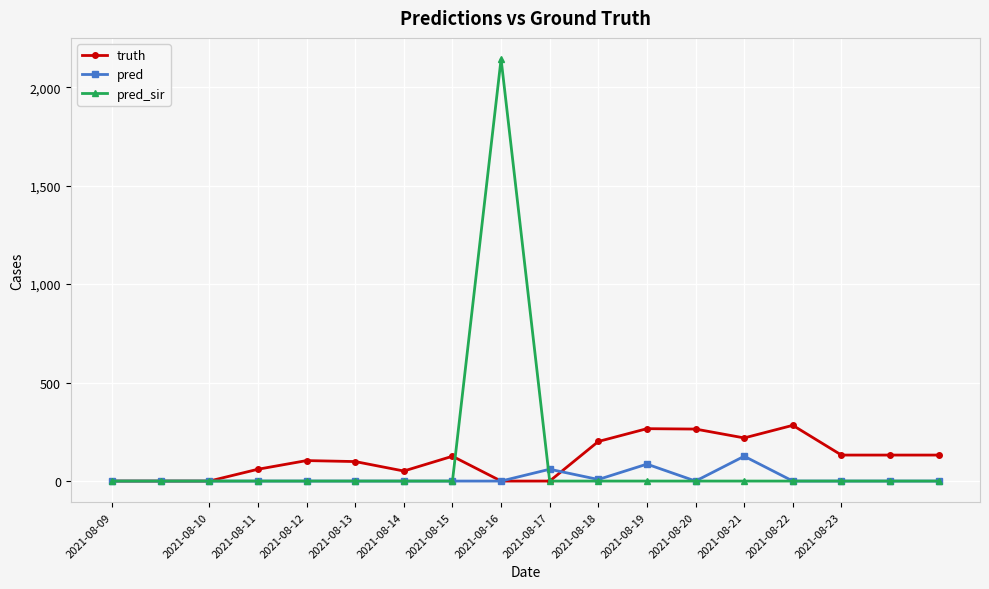

What is the difference between the second highest and second lowest values in the pred series?

86